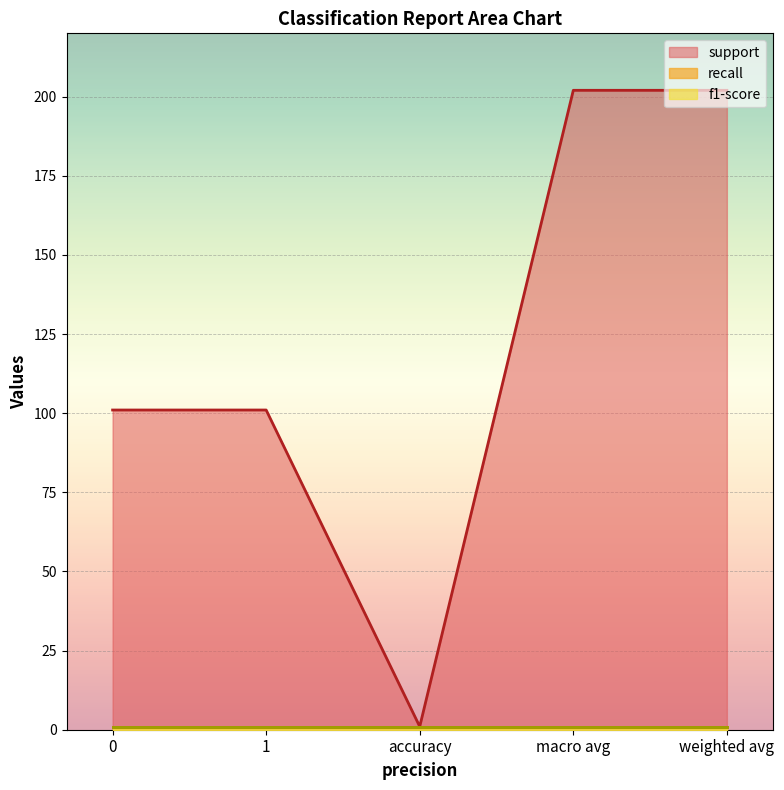

Which has a higher value, 1 or weighted avg?

weighted avg